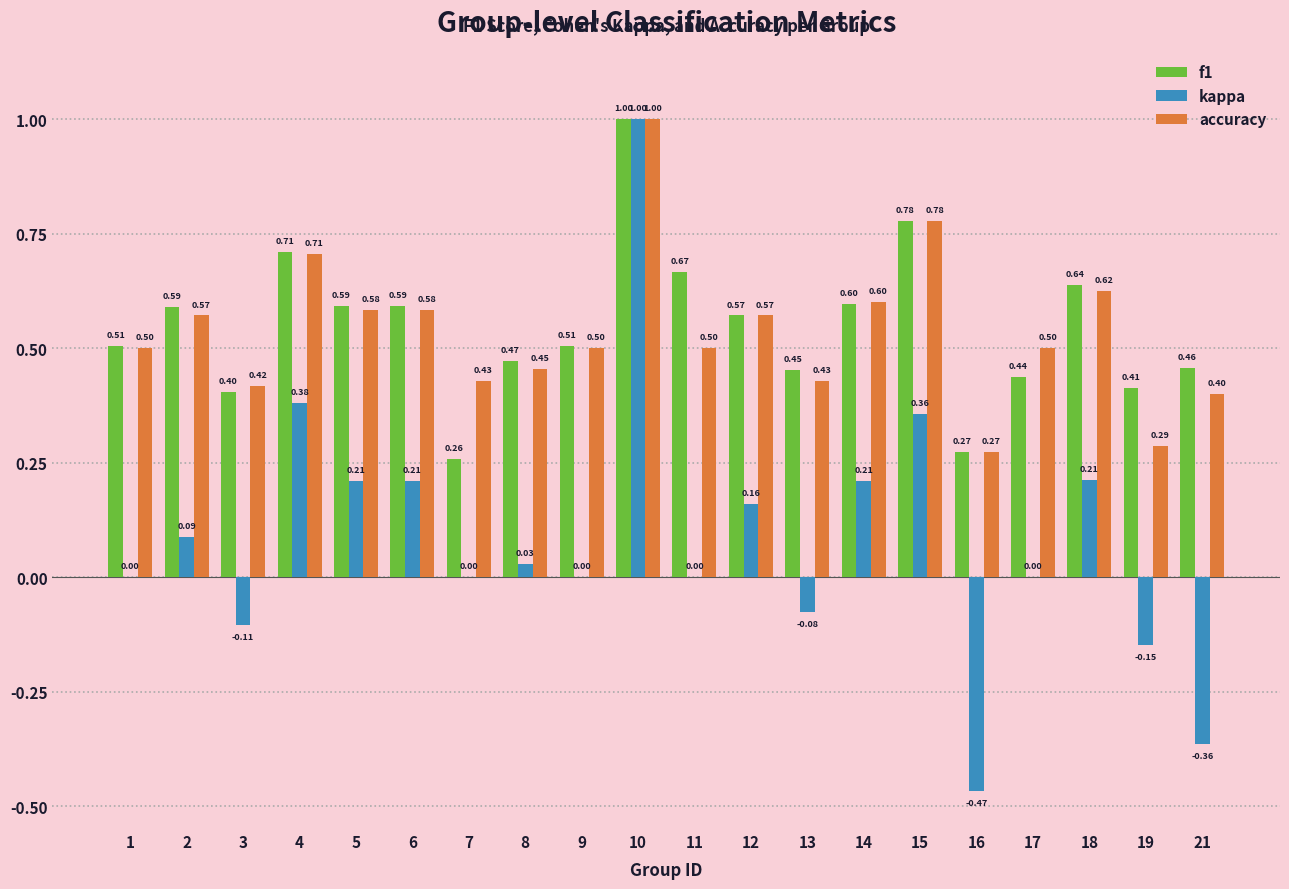

What is the spread (max minus min) of values at 19?

0.6